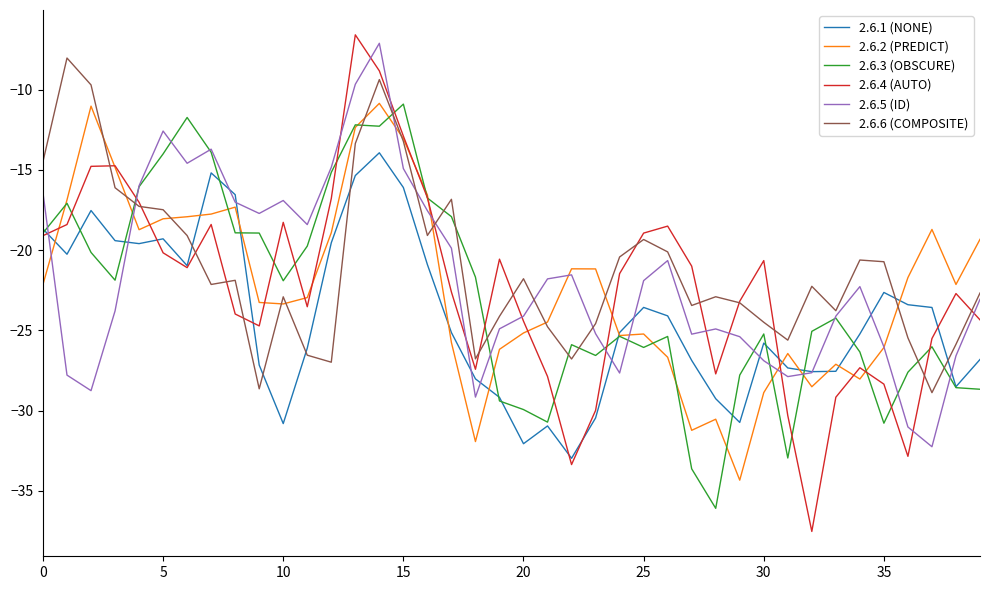

What is the greatest value displayed?

-6.6